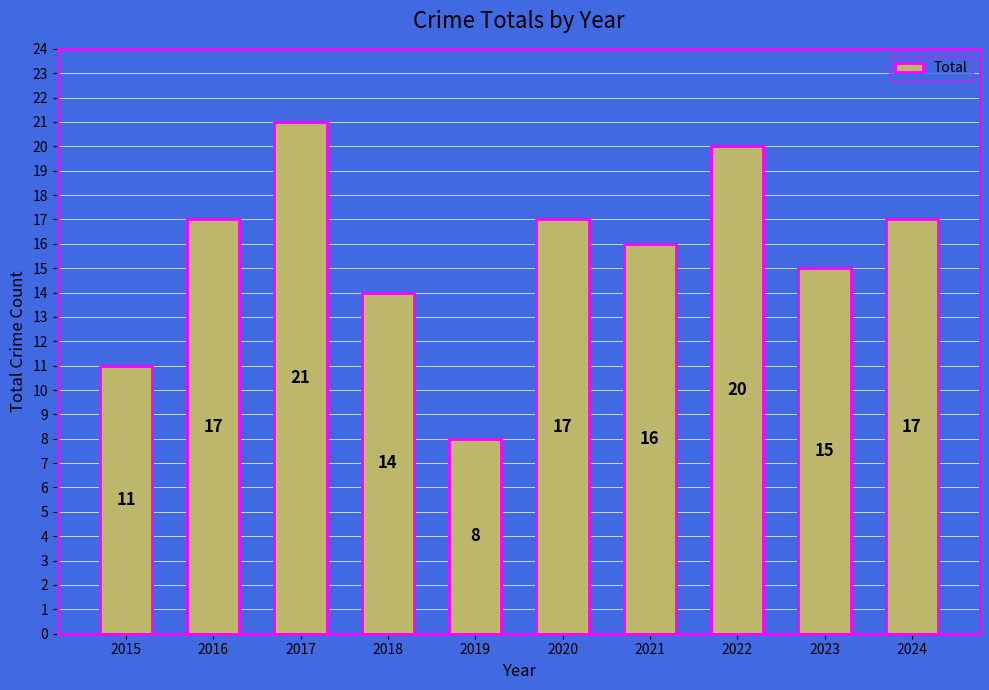

What is the sum of all values?

156